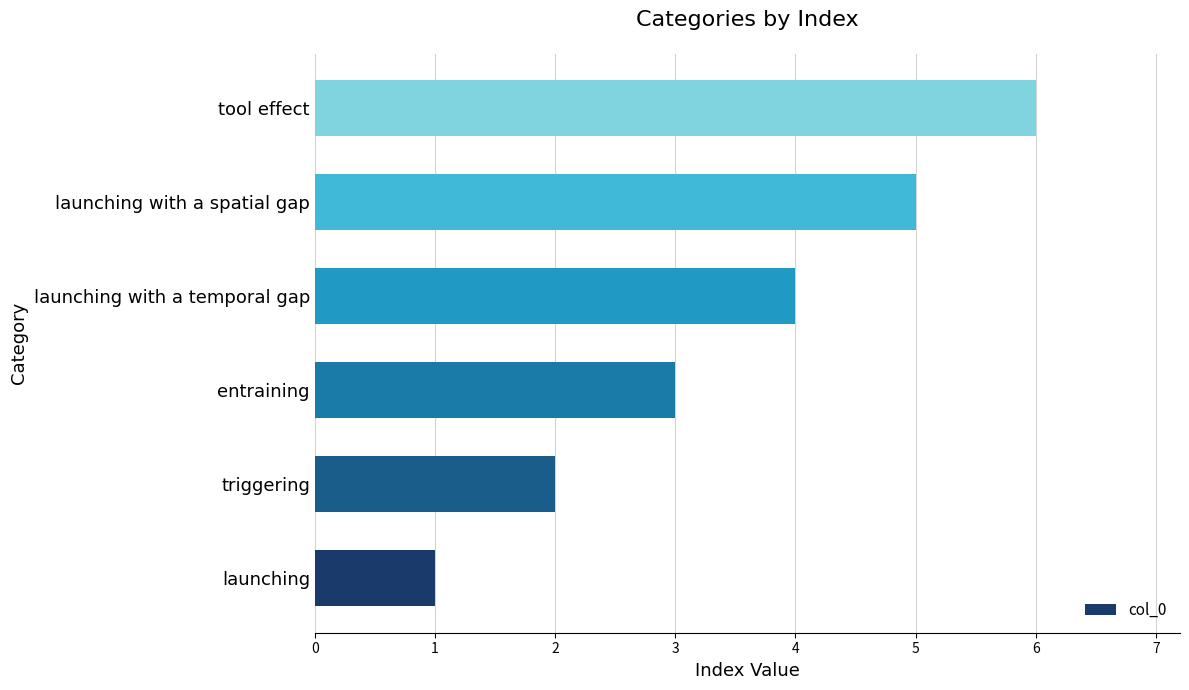

What is the difference between the maximum and minimum values?

5